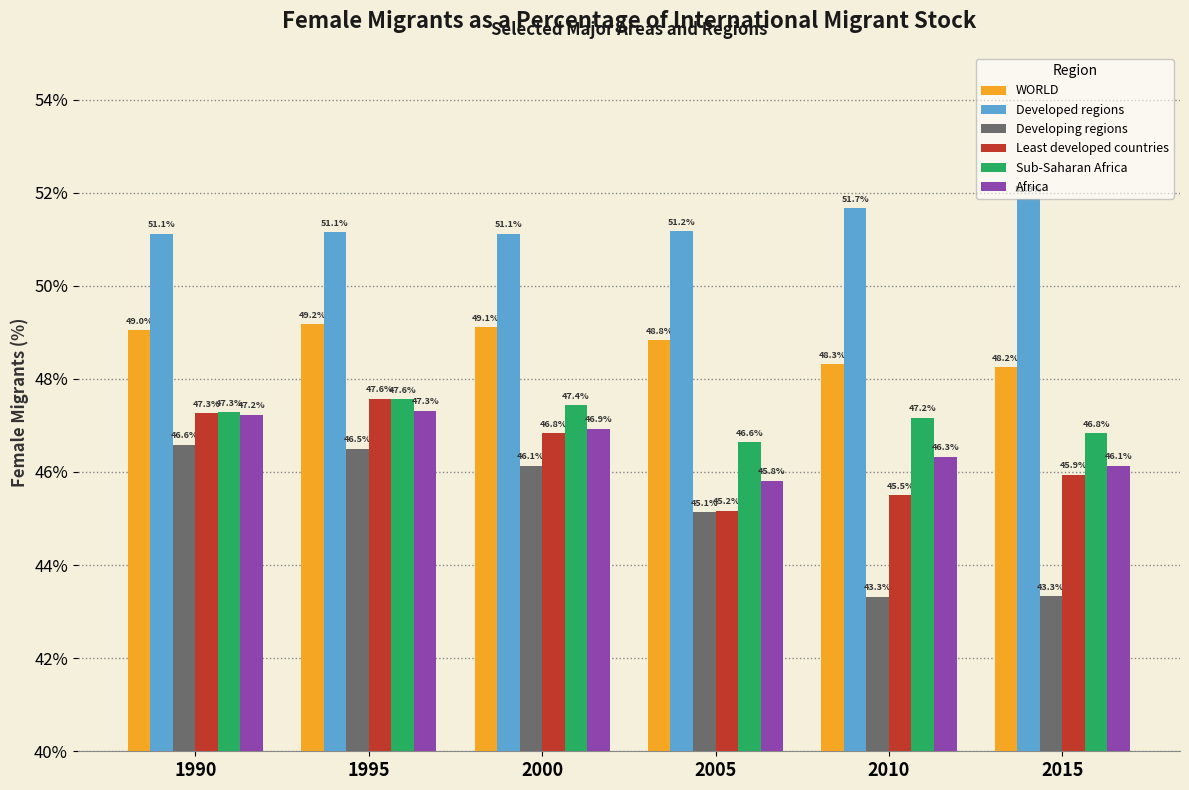

At which category does the chart reach its peak across all series?

2015